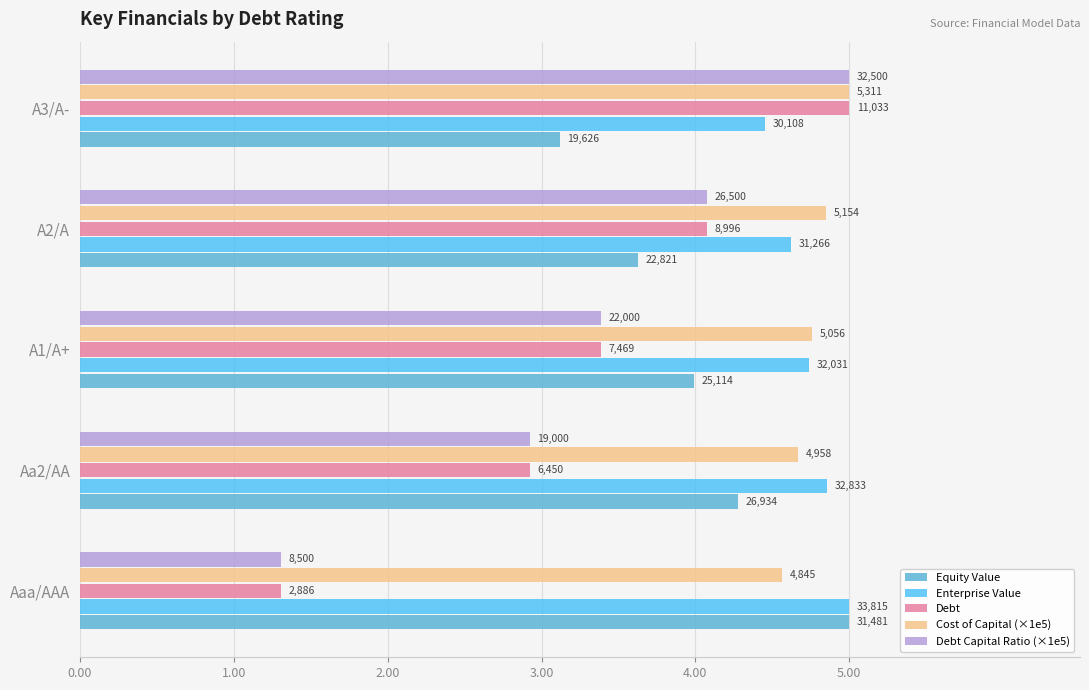

How many bars are there in each group?

5